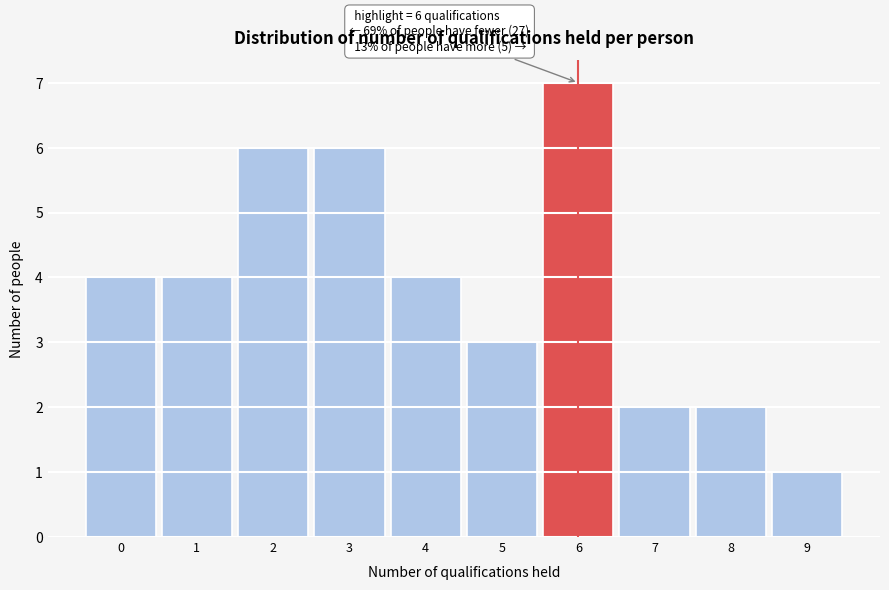

Reading left to right, extract all data points from this chart.

4	4	6	6	4	3	7	2	2	1